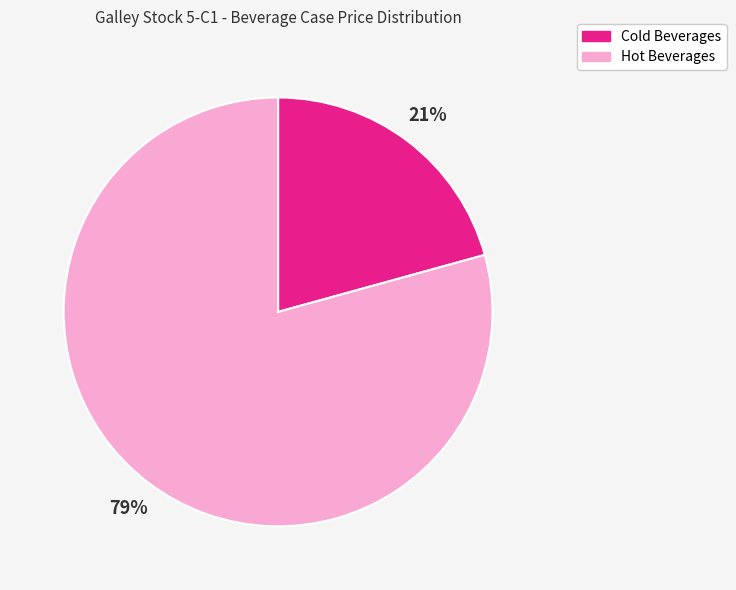

Is there any slice that represents more than half of the pie?

Yes